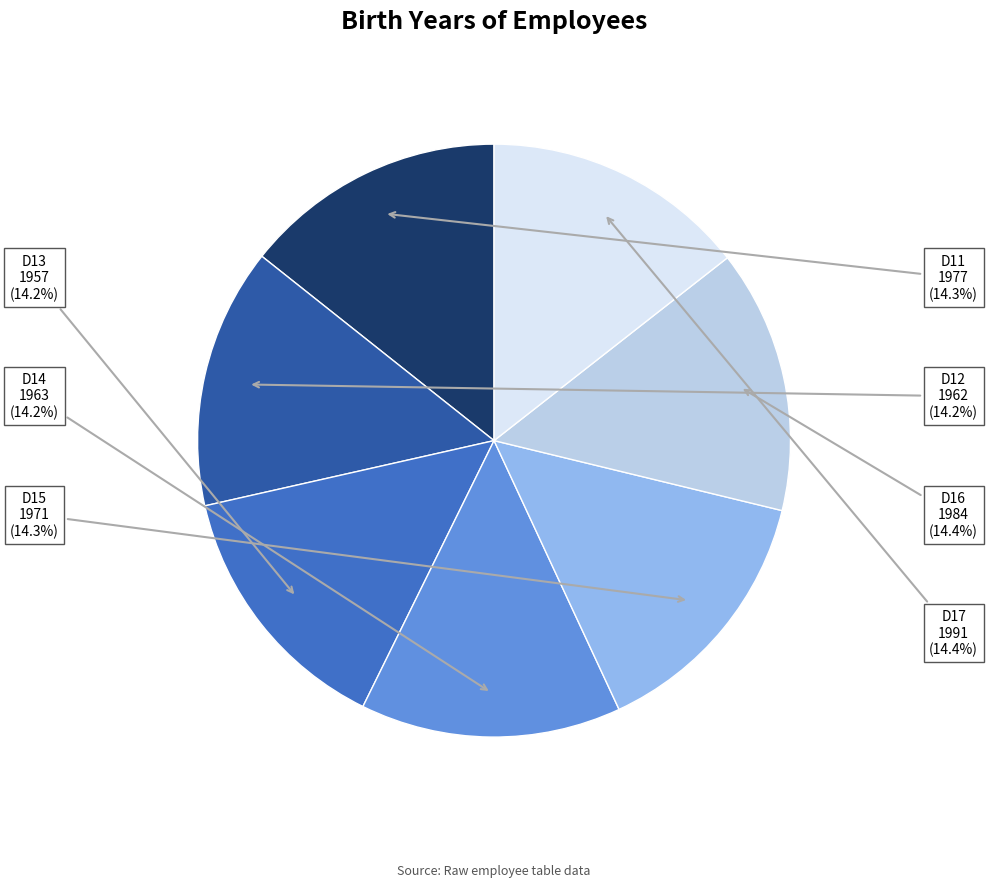

Do D16 and D17 together represent more than half of the pie?

No